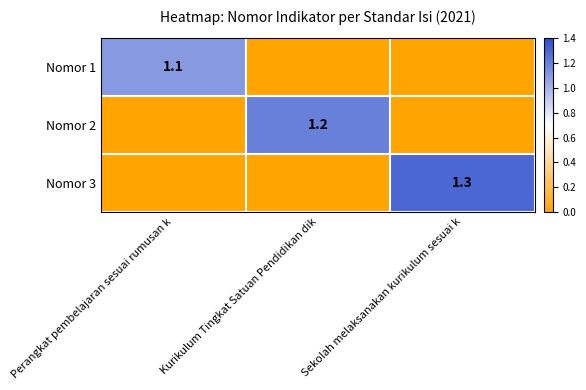

What is the change in value from Perangkat pembelajaran sesuai rumusan k to Sekolah melaksanakan kurikulum sesuai k?

+1.3